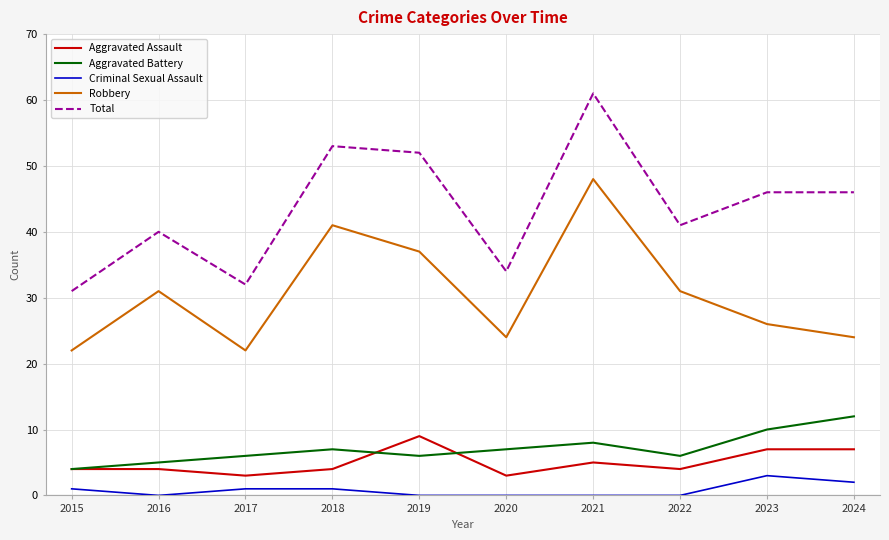

What are all the series names shown in the legend?

Aggravated Assault, Aggravated Battery, Criminal Sexual Assault, Robbery, Total